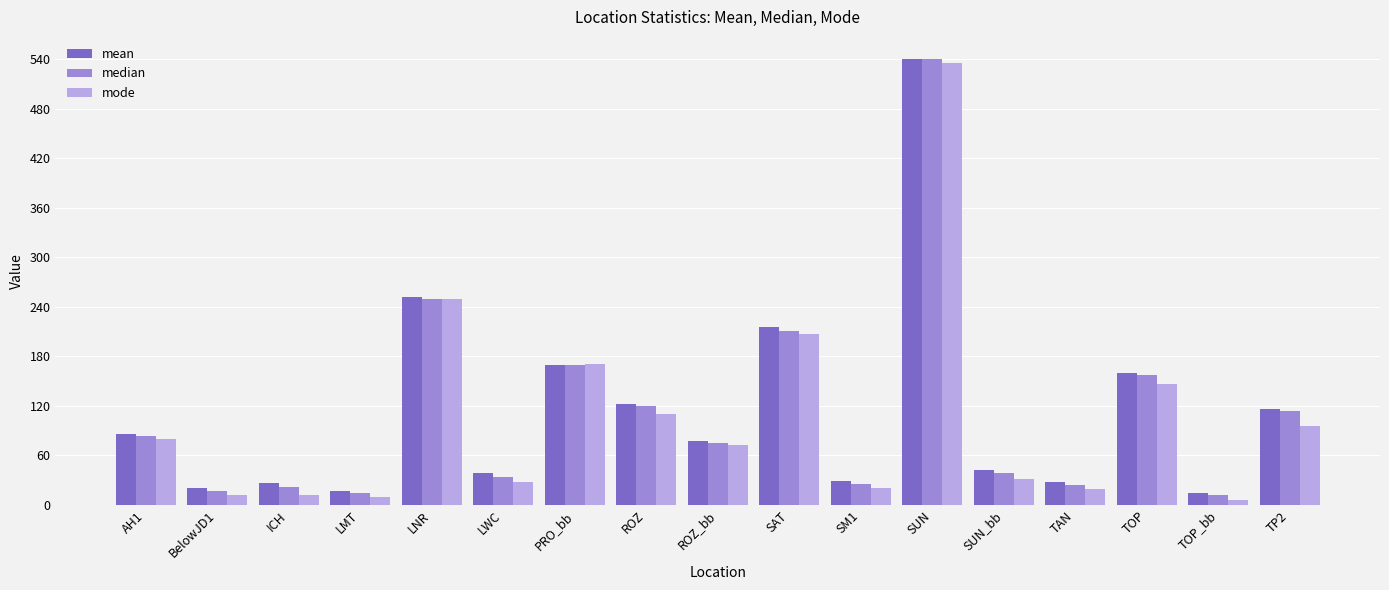

What is the minimum value for median?

12.2